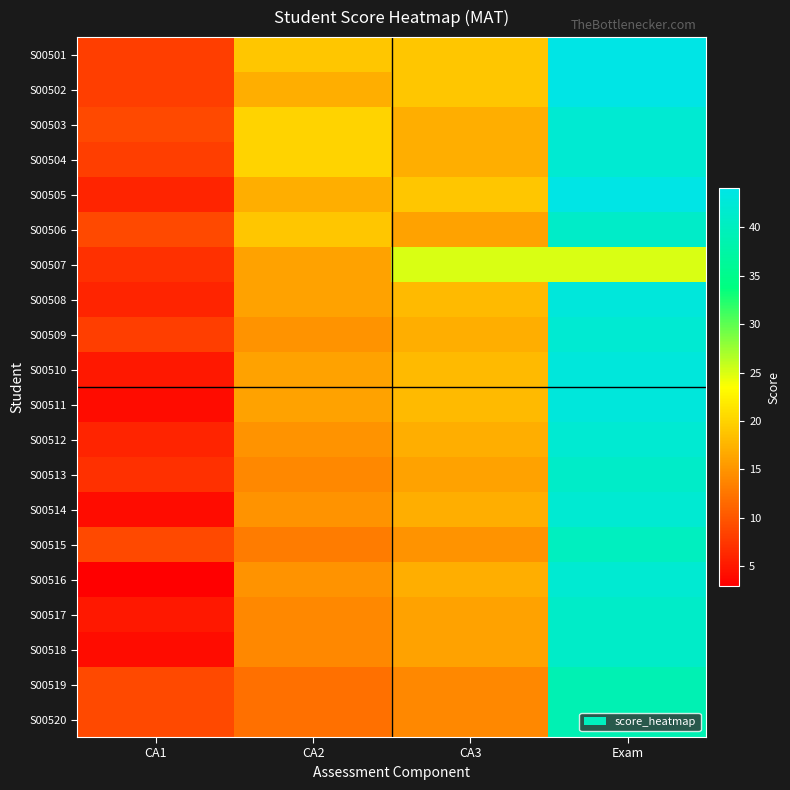

Reading left to right, list all the values displayed in this chart.

S00501: CA1=8	CA2=19	CA3=19	Exam=44
S00502: CA1=8	CA2=17	CA3=19	Exam=44
S00503: CA1=9	CA2=20	CA3=17	Exam=42
S00504: CA1=8	CA2=20	CA3=17	Exam=42
S00505: CA1=6	CA2=17	CA3=19	Exam=44
S00506: CA1=9	CA2=19	CA3=16	Exam=41
S00507: CA1=7	CA2=16	CA3=25	Exam=25
S00508: CA1=6	CA2=16	CA3=18	Exam=43
S00509: CA1=8	CA2=15	CA3=17	Exam=42
S00510: CA1=5	CA2=16	CA3=18	Exam=43
S00511: CA1=4	CA2=16	CA3=18	Exam=43
S00512: CA1=6	CA2=15	CA3=17	Exam=42
S00513: CA1=7	CA2=14	CA3=16	Exam=41
S00514: CA1=4	CA2=15	CA3=17	Exam=42
S00515: CA1=9	CA2=13	CA3=15	Exam=40
S00516: CA1=3	CA2=15	CA3=17	Exam=42
S00517: CA1=5	CA2=14	CA3=16	Exam=41
S00518: CA1=4	CA2=14	CA3=16	Exam=41
S00519: CA1=9	CA2=12	CA3=14	Exam=39
S00520: CA1=9	CA2=12	CA3=14	Exam=39